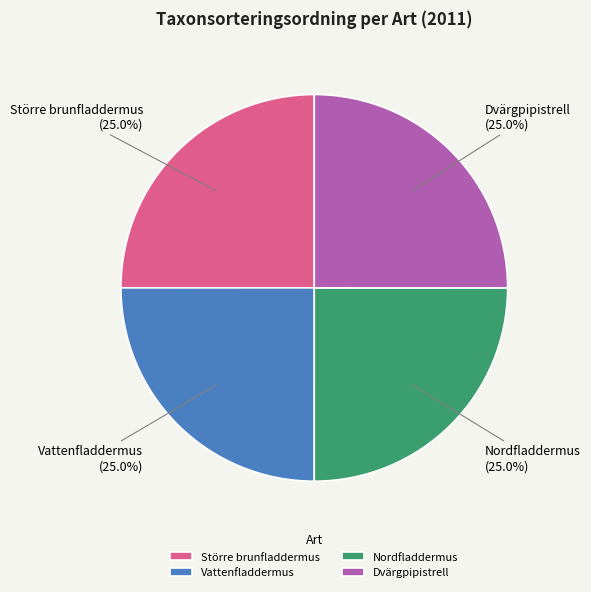

To the nearest percent, what portion does Nordfladdermus represent?

25%